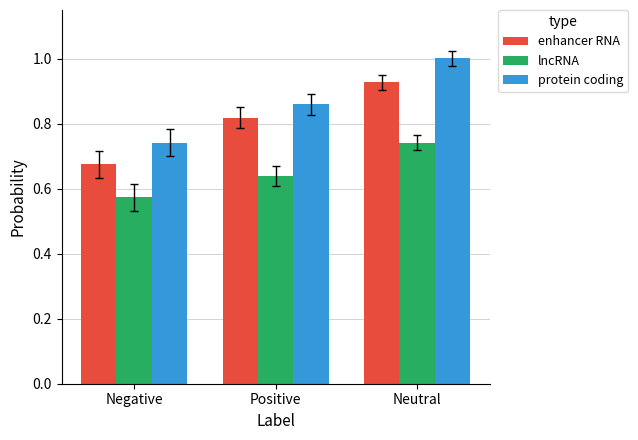

Is it true that enhancer RNA equals 1.6 at Neutral?

False